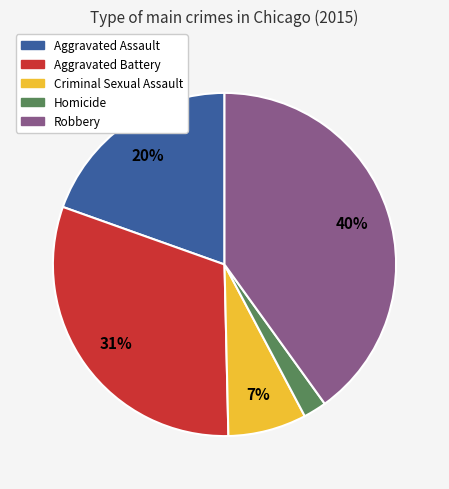

To the nearest percent, what is the difference between the largest and smallest slice percentages?

38%